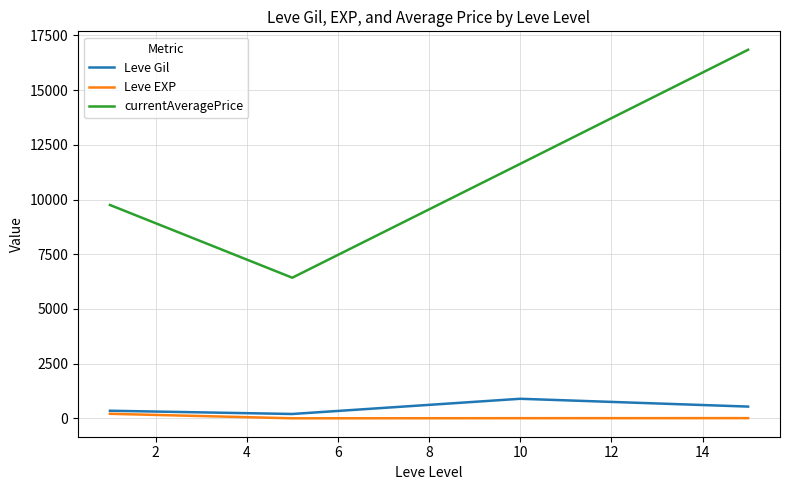

True or false: Leve Gil and currentAveragePrice cross at least once.

False